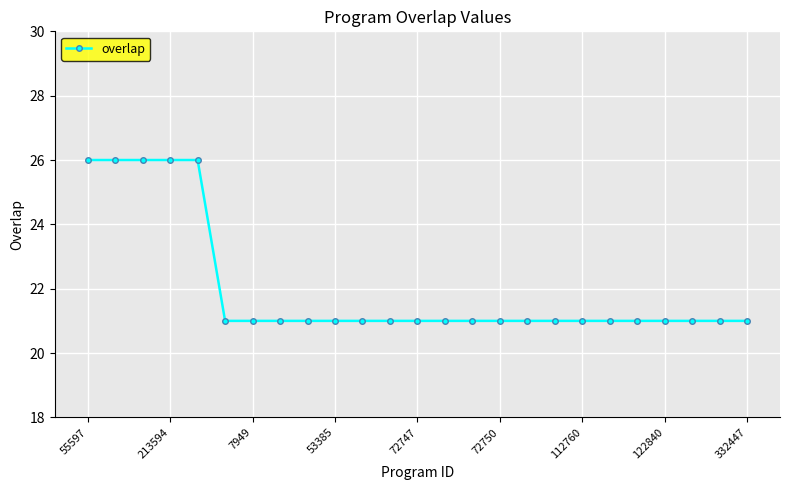

What is the average value?

22